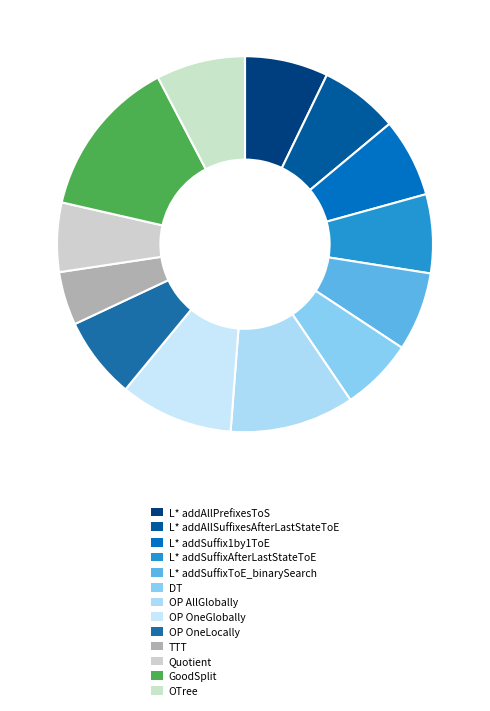

To the nearest percent, what percentage of the pie is OP AllGlobally?

11%